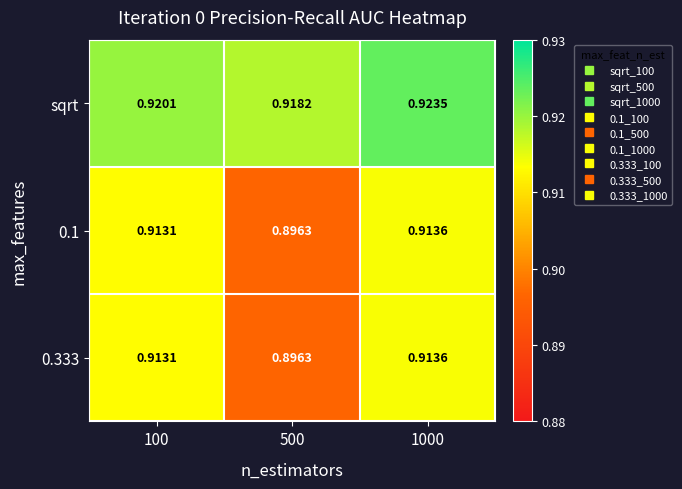

Count the number of categories in the chart.

3